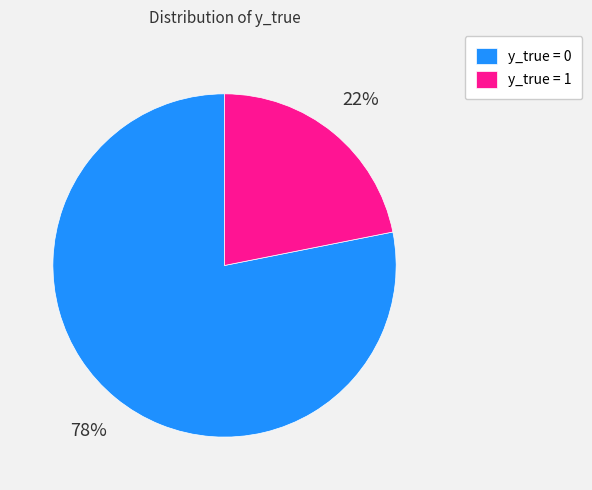

Between y_true = 1 and y_true = 0, which is larger?

y_true = 0